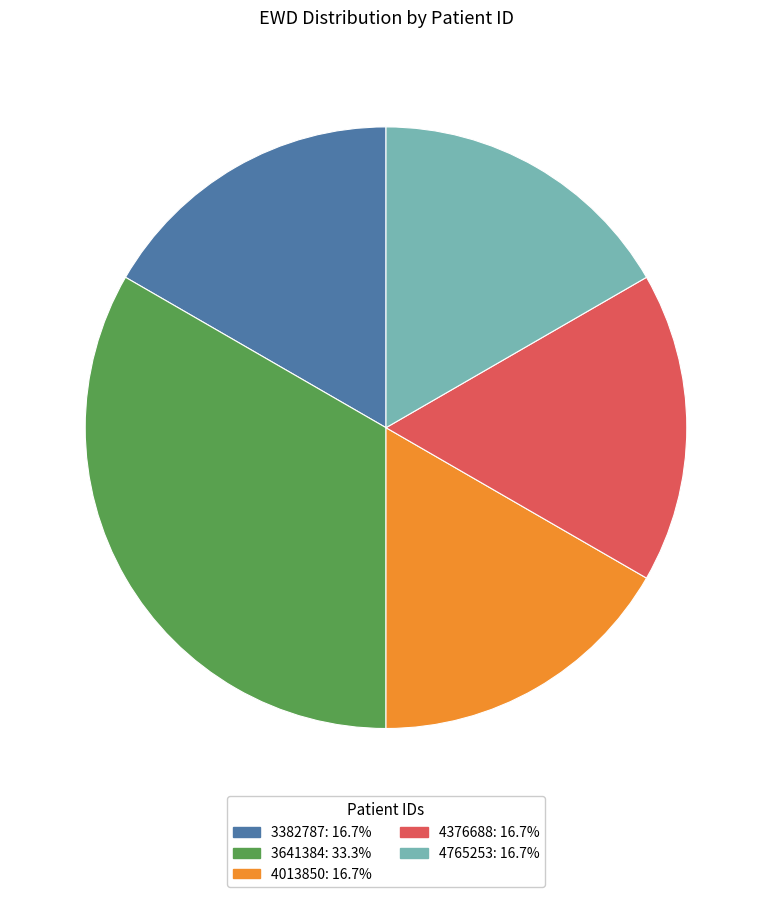

Which slice is the largest?

3641384